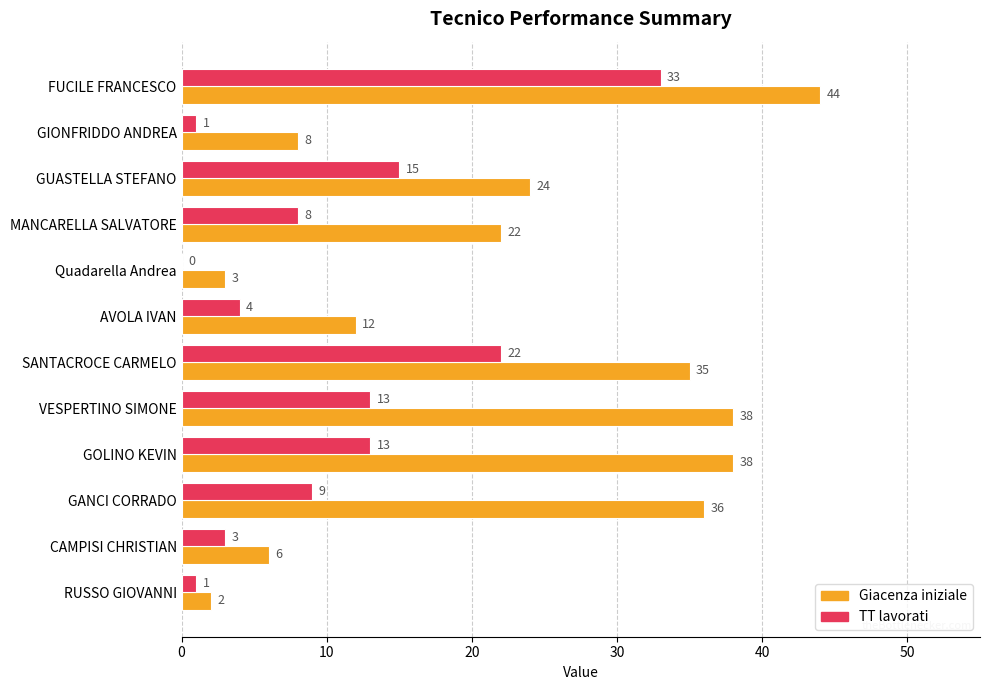

What is the maximum value shown in the chart?

44